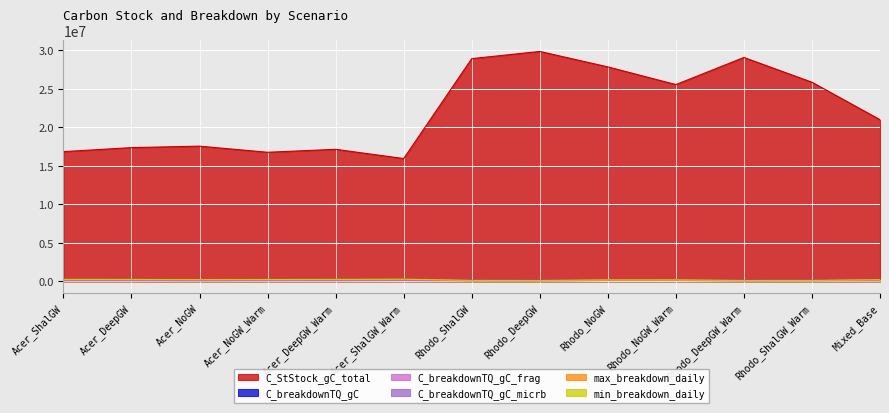

Reading left to right, transcribe all the data shown in this chart.

C_StStock_gC_total: Acer_ShalGW=16836021.4	Acer_DeepGW=17357087.6	Acer_NoGW=17547183.5	Acer_NoGW_Warm=16752797.4	Acer_DeepGW_Warm=17139086.9	Acer_ShalGW_Warm=15936480.9	Rhodo_ShalGW=28904623.9	Rhodo_DeepGW=29839384.9	Rhodo_NoGW=27833702.2	Rhodo_NoGW_Warm=25540103.0	Rhodo_DeepGW_Warm=29057174.8	Rhodo_ShalGW_Warm=25844104.1	Mixed_Base=20980925.4
C_breakdownTQ_gC: Acer_ShalGW=263190.3	Acer_DeepGW=259137.5	Acer_NoGW=226984.3	Acer_NoGW_Warm=246479.7	Acer_DeepGW_Warm=264520.9	Acer_ShalGW_Warm=285593.7	Rhodo_ShalGW=131486.1	Rhodo_DeepGW=122141.0	Rhodo_NoGW=197400.8	Rhodo_NoGW_Warm=196215.5	Rhodo_DeepGW_Warm=122426.3	Rhodo_ShalGW_Warm=131017.8	Mixed_Base=215147.3
C_breakdownTQ_gC_frag: Acer_ShalGW=65999.9	Acer_DeepGW=61246.3	Acer_NoGW=46114.2	Acer_NoGW_Warm=58643.6	Acer_DeepGW_Warm=64916.6	Acer_ShalGW_Warm=82712.2	Rhodo_ShalGW=45619.0	Rhodo_DeepGW=38307.9	Rhodo_NoGW=94270.3	Rhodo_NoGW_Warm=104254.4	Rhodo_DeepGW_Warm=39902.2	Rhodo_ShalGW_Warm=51502.6	Mixed_Base=49372.5
C_breakdownTQ_gC_micrb: Acer_ShalGW=197640.4	Acer_DeepGW=197995.8	Acer_NoGW=182123.2	Acer_NoGW_Warm=189250.8	Acer_DeepGW_Warm=199604.3	Acer_ShalGW_Warm=203413.9	Rhodo_ShalGW=88992.6	Rhodo_DeepGW=87244.2	Rhodo_NoGW=110437.0	Rhodo_NoGW_Warm=103885.2	Rhodo_DeepGW_Warm=88465.0	Rhodo_ShalGW_Warm=93548.8	Mixed_Base=166347.9
max_breakdown_daily: Acer_ShalGW=281852.0	Acer_DeepGW=277789.4	Acer_NoGW=241642.4	Acer_NoGW_Warm=265166.2	Acer_DeepGW_Warm=281895.7	Acer_ShalGW_Warm=306520.6	Rhodo_ShalGW=136560.4	Rhodo_DeepGW=122927.7	Rhodo_NoGW=221602.4	Rhodo_NoGW_Warm=226479.9	Rhodo_DeepGW_Warm=123198.7	Rhodo_ShalGW_Warm=136047.4	Mixed_Base=228069.5
min_breakdown_daily: Acer_ShalGW=250004.5	Acer_DeepGW=246955.6	Acer_NoGW=215628.4	Acer_NoGW_Warm=235021.8	Acer_DeepGW_Warm=251276.4	Acer_ShalGW_Warm=271970.4	Rhodo_ShalGW=126666.5	Rhodo_DeepGW=119744.3	Rhodo_NoGW=177686.7	Rhodo_NoGW_Warm=176688.3	Rhodo_DeepGW_Warm=120236.1	Rhodo_ShalGW_Warm=125082.7	Mixed_Base=205588.8